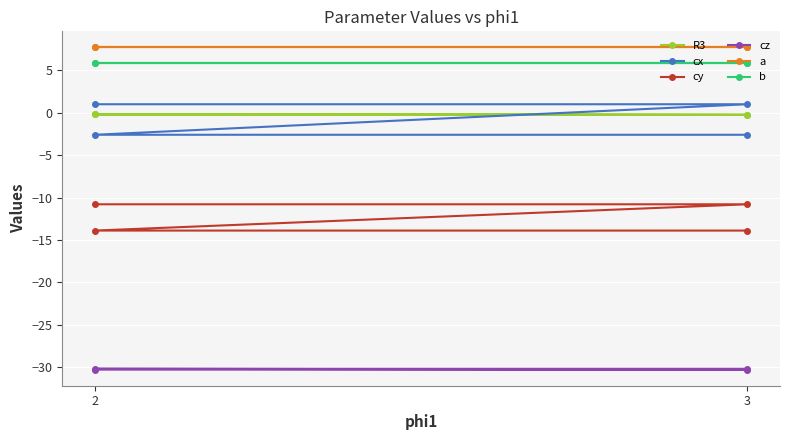

What is the label of the 4th point from the left?

3